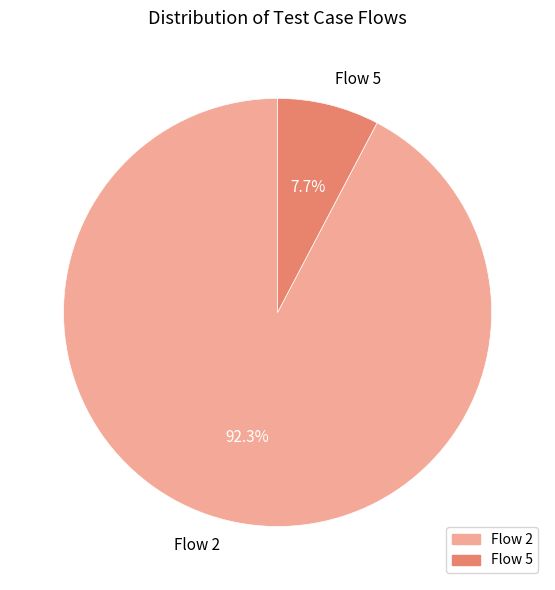

Which slice is the smallest?

Flow 5